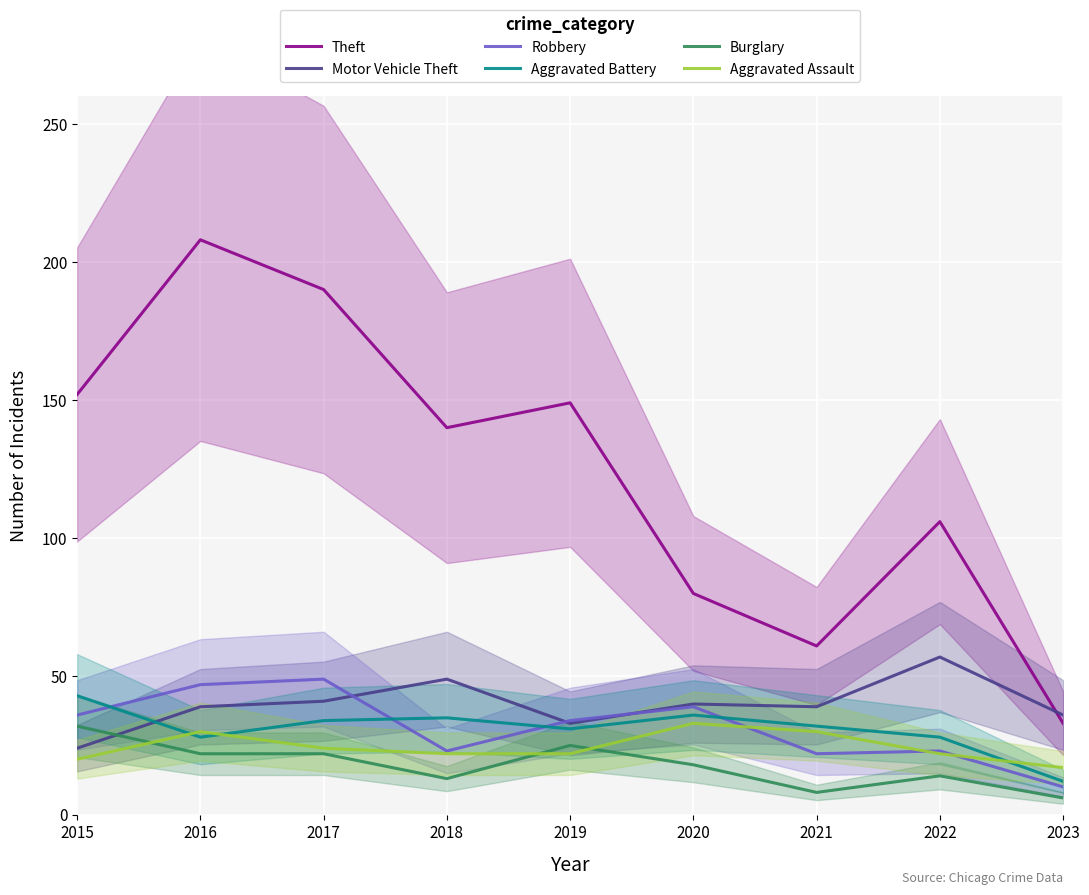

Which series has the largest total across all categories?

Theft